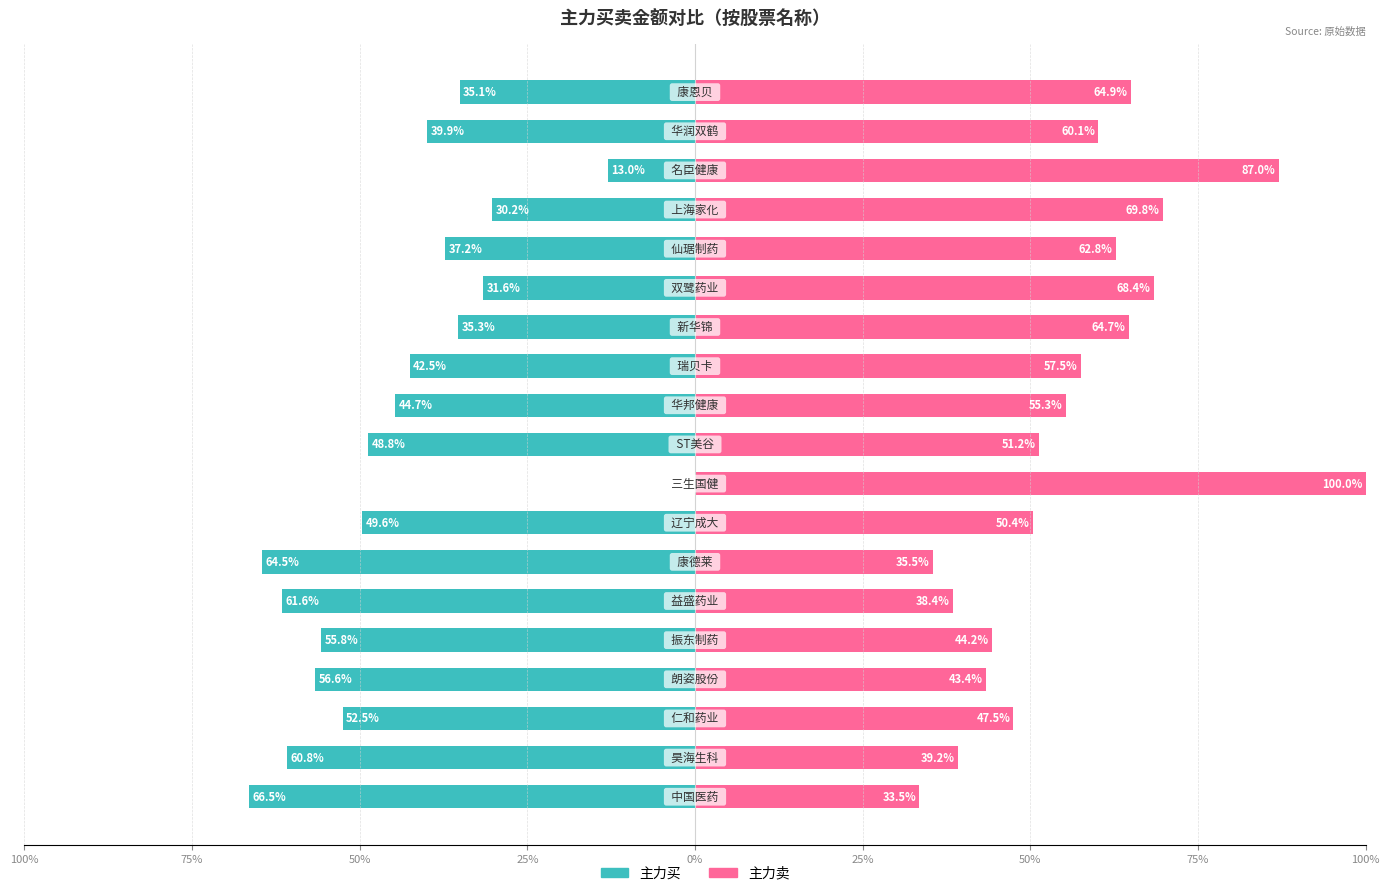

How many series are shown in this chart?

2